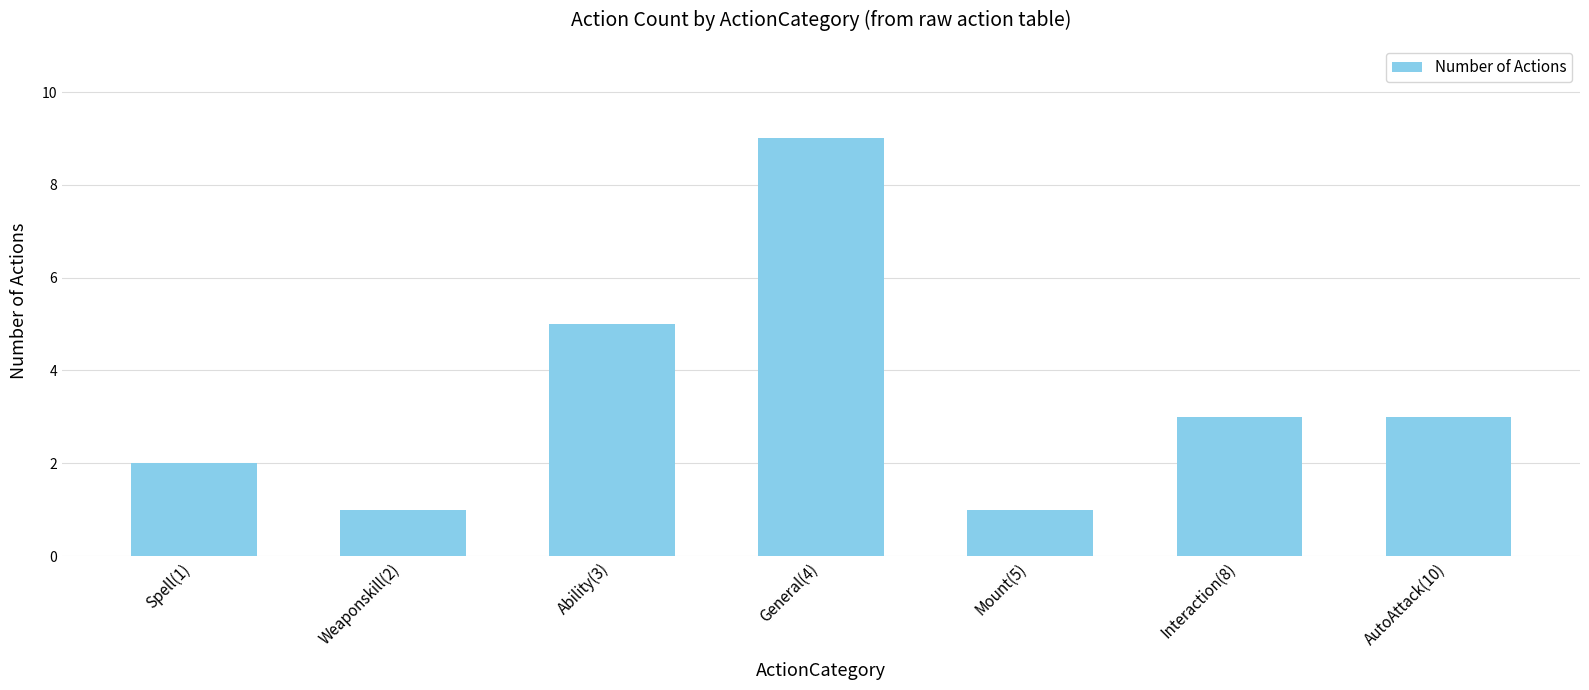

The value at Interaction(8) is 2. True or false?

False